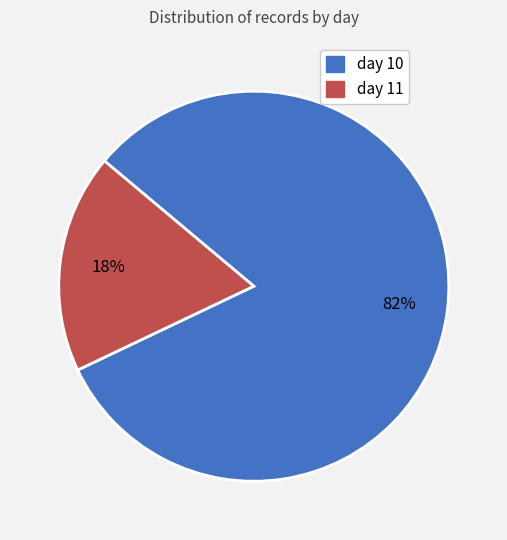

The day 10 slice represents 82% of the pie. True or false?

True